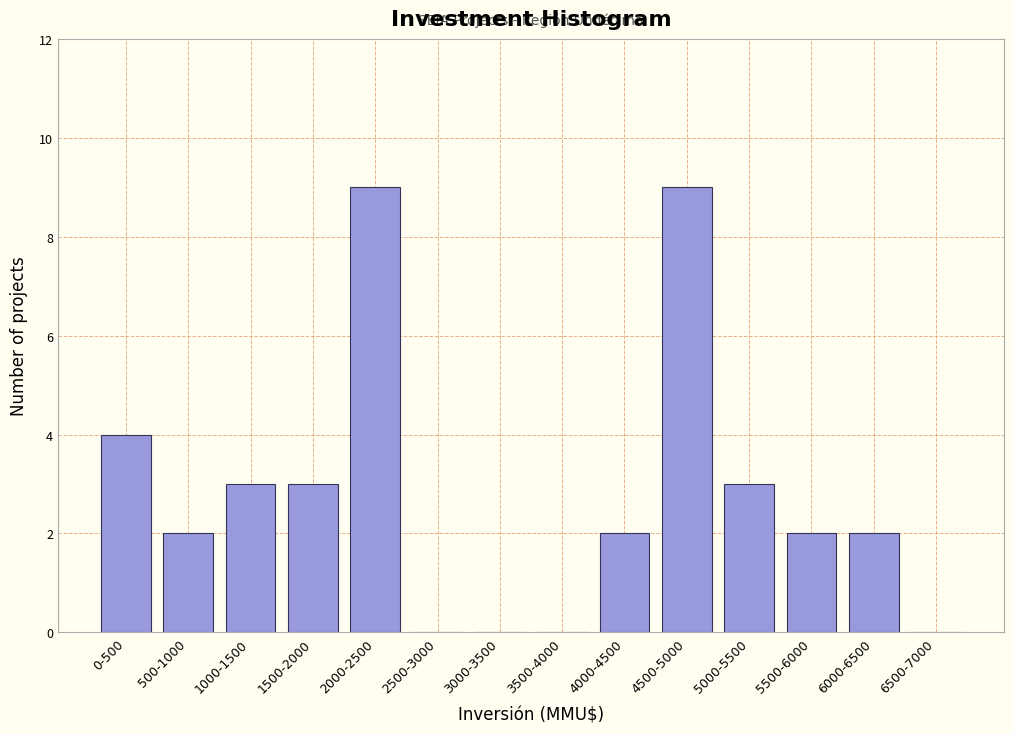

Reading left to right, what are all the values shown in this chart?

0-500=4	500-1000=2	1000-1500=3	1500-2000=3	2000-2500=9	2500-3000=0	3000-3500=0	3500-4000=0	4000-4500=2	4500-5000=9	5000-5500=3	5500-6000=2	6000-6500=2	6500-7000=0